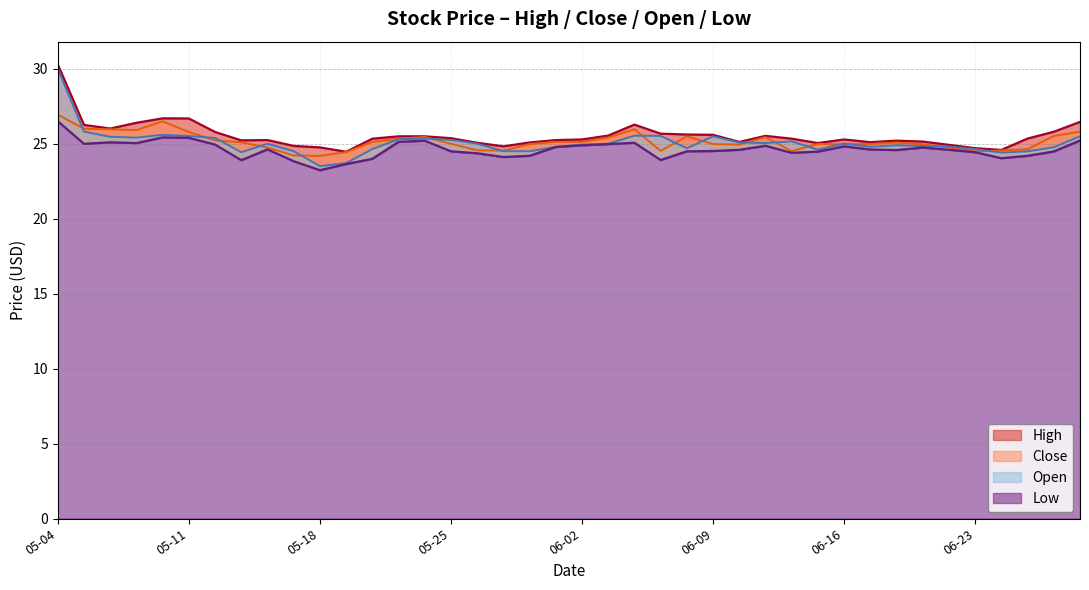

What position from the right is 2021-05-28?

22